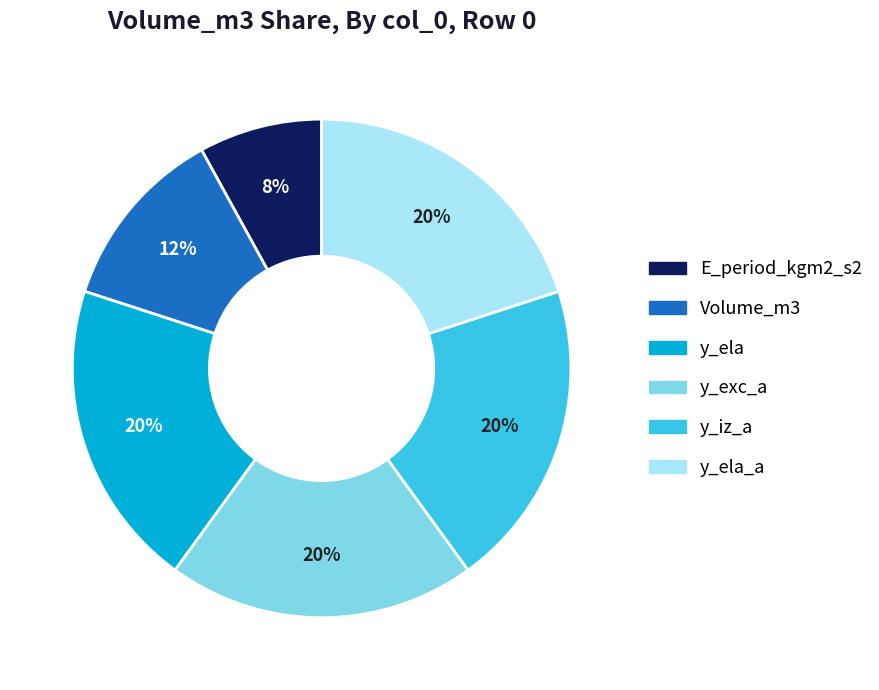

To the nearest percent, what is the difference between the largest and smallest slice percentages?

12%